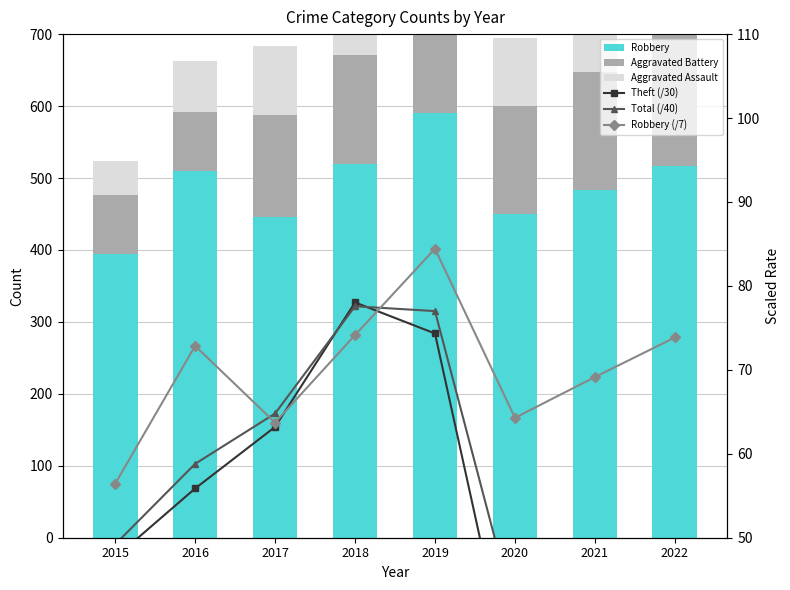

Reading left to right, extract all data points from this chart.

Robbery: 395.0	510.0	446.0	519.0	591.0	450.0	484.0	517.0
Aggravated Battery: 82.0	82.0	142.0	152.0	148.0	150.0	163.0	198.0
Aggravated Assault: 46.0	71.0	95.0	77.0	98.0	94.0	110.0	119.0
Theft (/30): 47.6	55.9	63.2	78.0	74.3	31.0	21.4	29.2
Total (/40): 49.2	58.8	64.8	77.6	77.0	40.9	35.5	43.6
Robbery (/7): 56.4	72.9	63.7	74.1	84.4	64.3	69.1	73.9